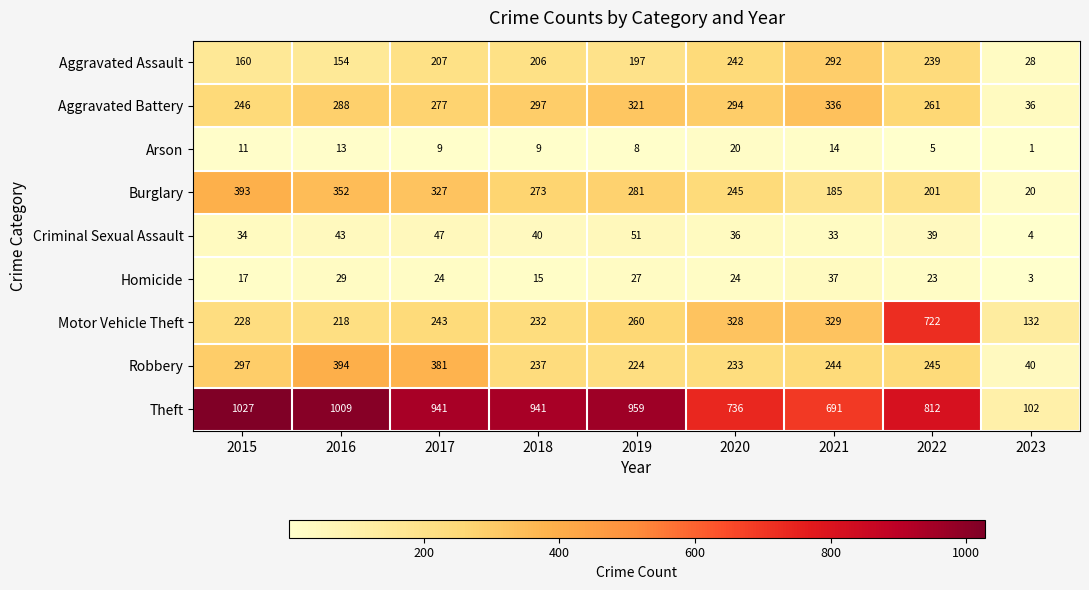

Which series has the largest total across all categories?

Theft